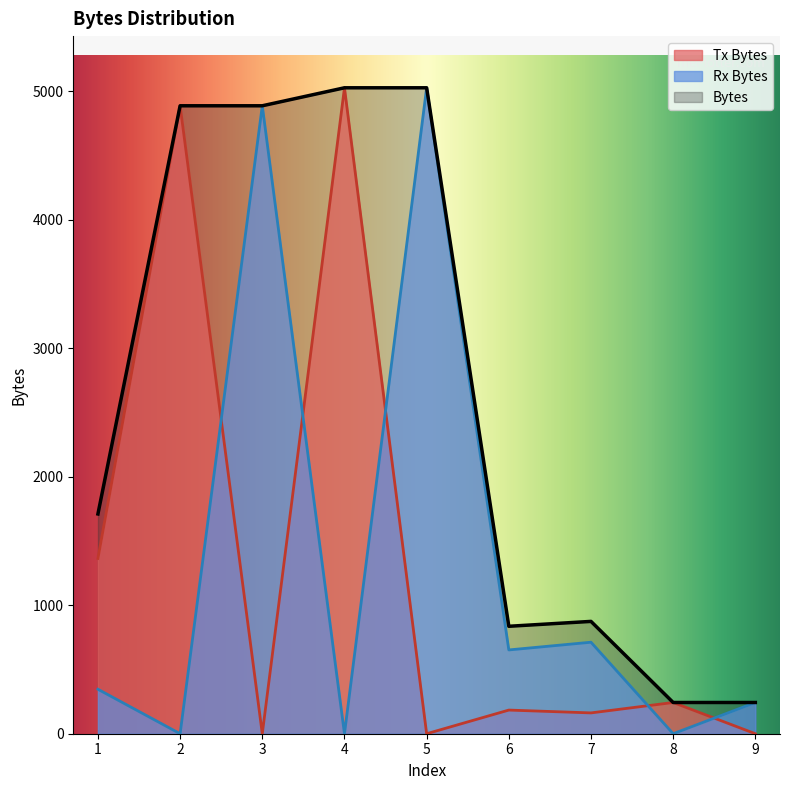

At which label does Tx Bytes first exceed 184?

1